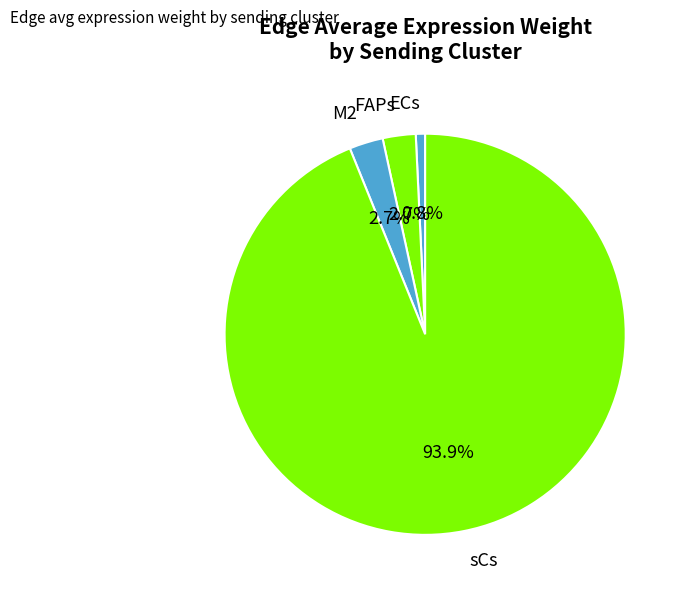

True or false: ECs accounts for 11% of the total.

False